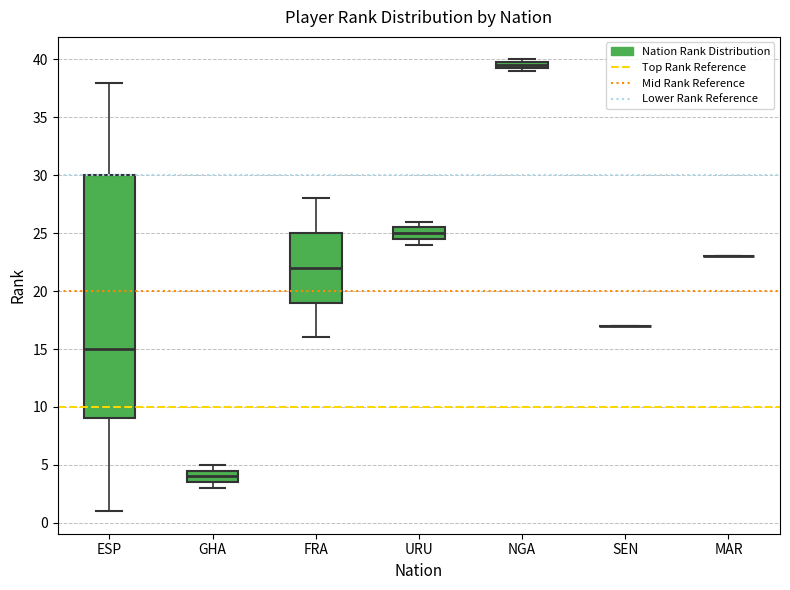

Where is the upper edge of the box for URU on the y-axis? The values are not printed on the chart, so give them approximately, as read against the axis.

25.5